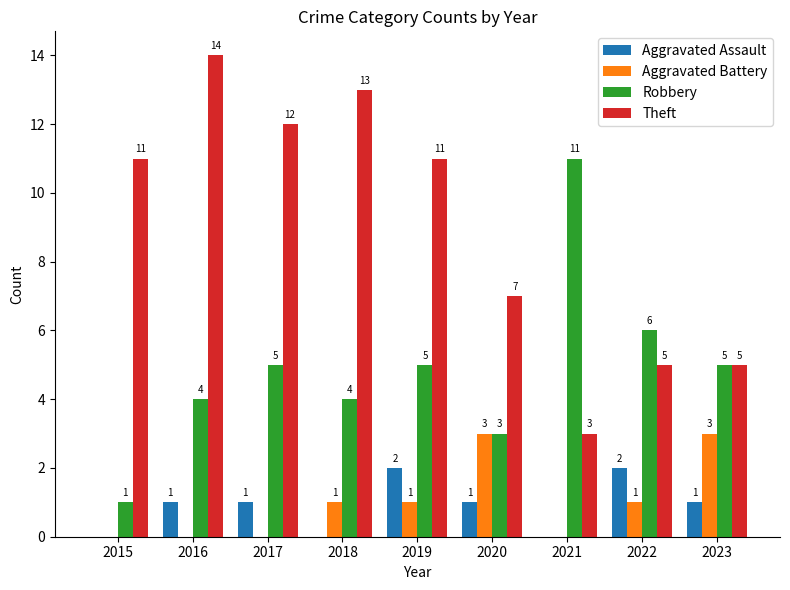

At which label is Theft closest to 8?

2020